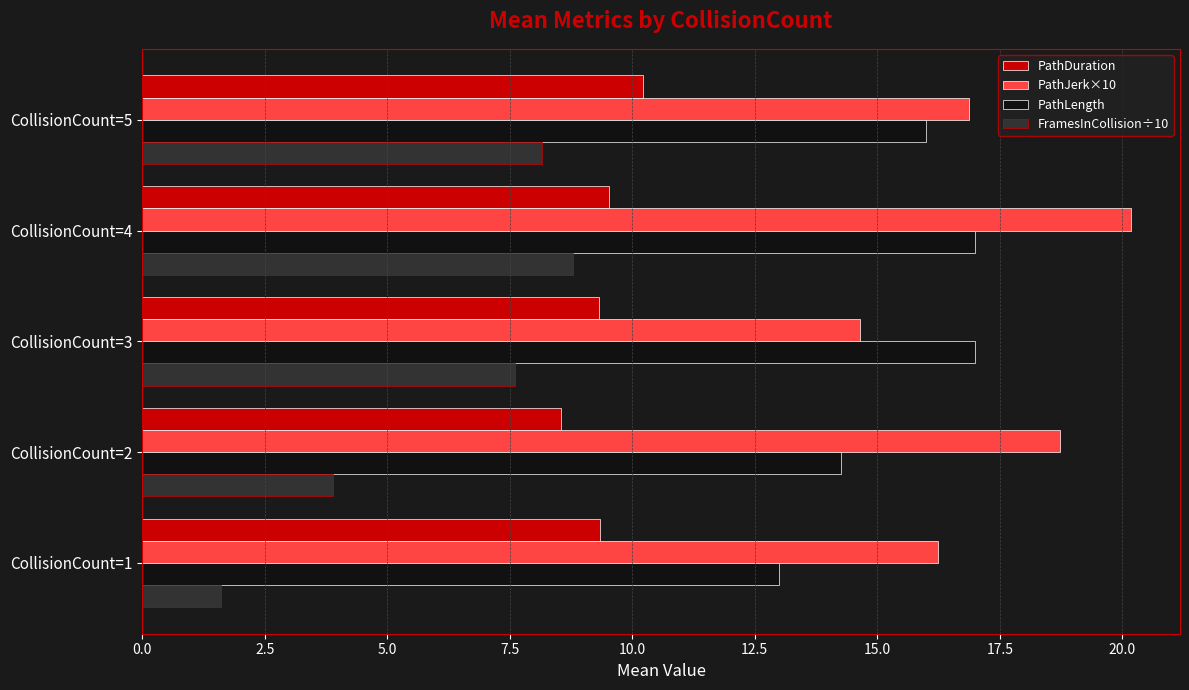

How many categories are shown in the chart?

5